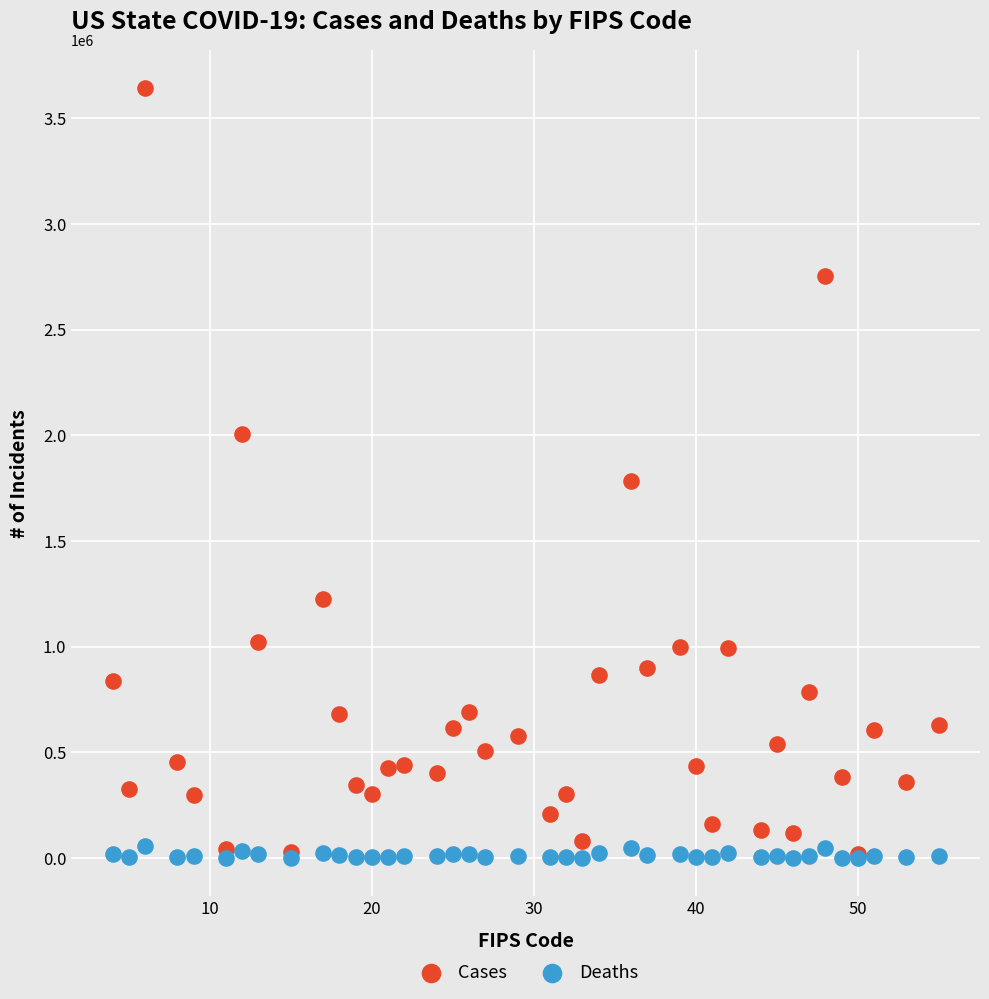

In the Cases series, what Y value is closest to 1830196?

1783026